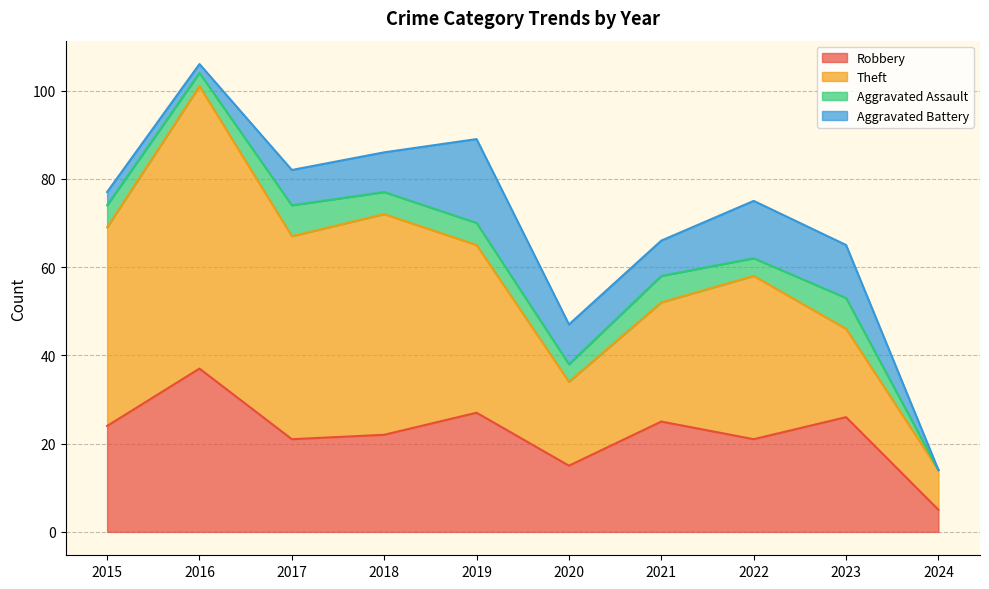

List the labels in order of Aggravated Battery value, smallest first.

2024, 2016, 2015, 2017, 2021, 2018, 2020, 2023, 2022, 2019